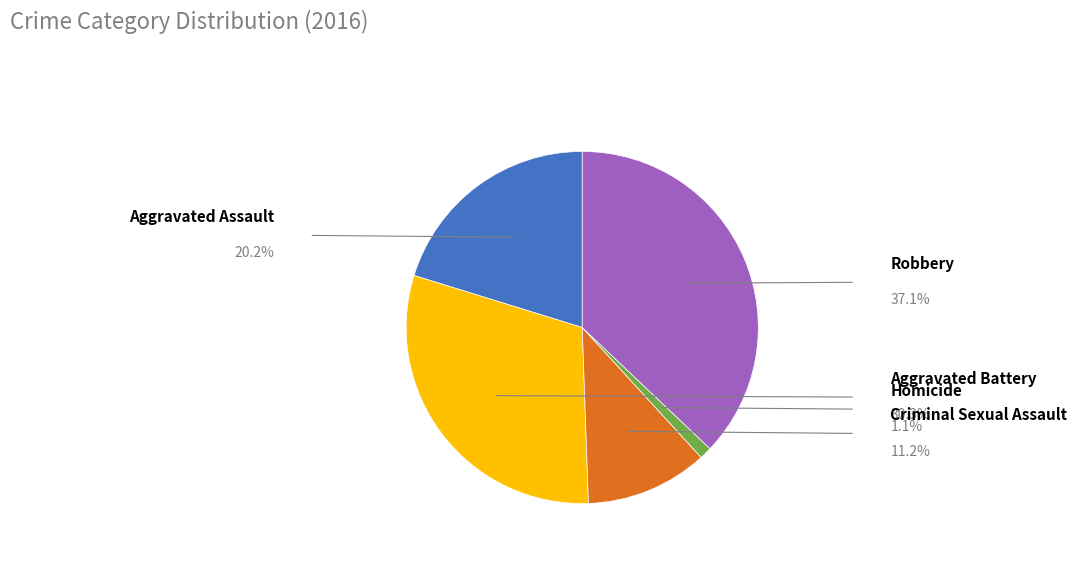

What percentage is the Aggravated Assault slice, to the nearest percent?

20%